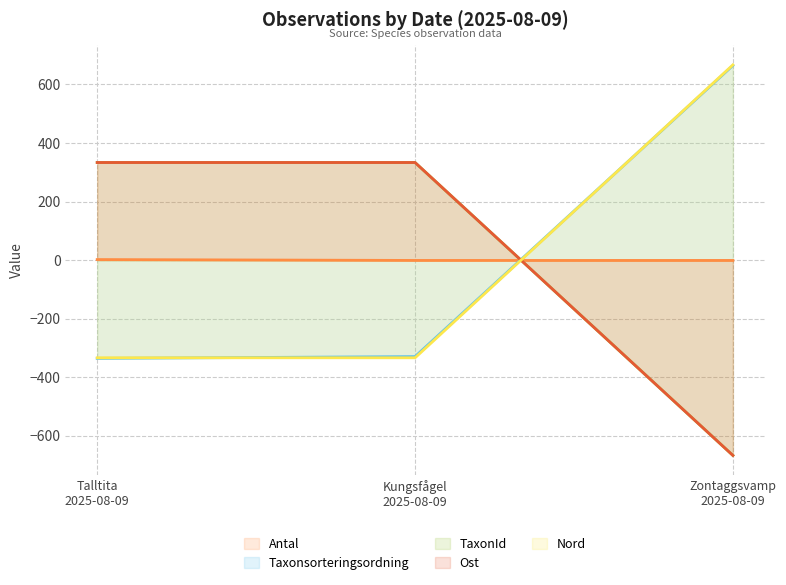

Is the value of Antal at Zontaggsvamp
2025-08-09 greater than the value of Nord at Talltita
2025-08-09?

Yes